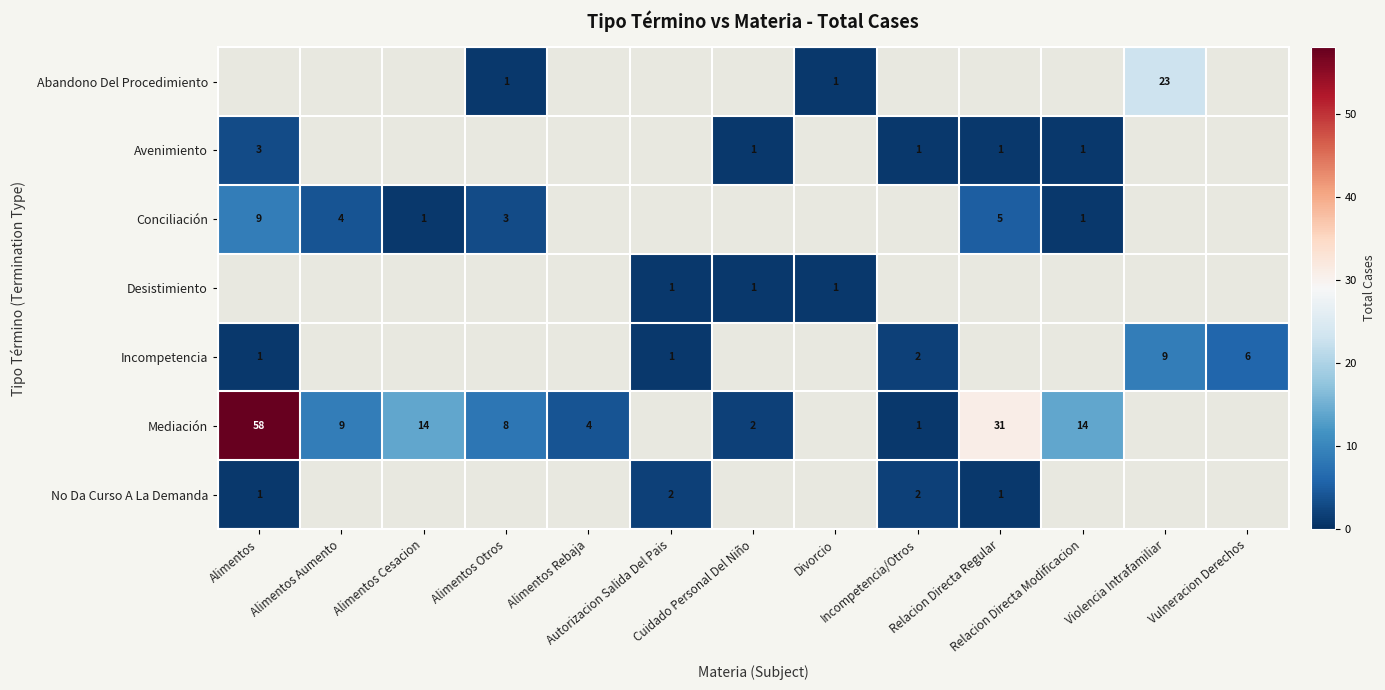

What is the highest value of the Conciliación series?

9.0